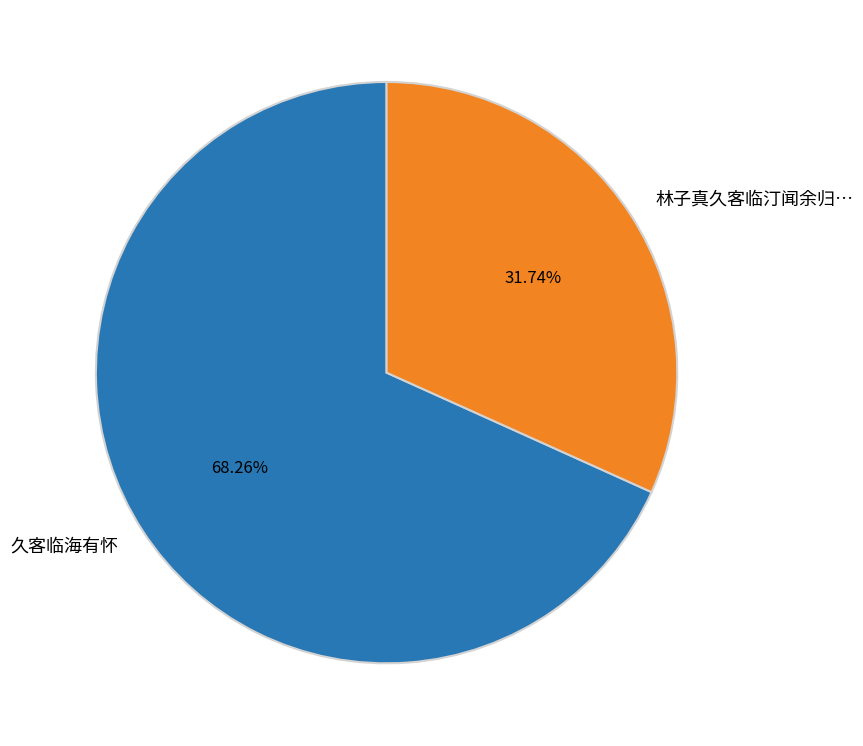

Which slice is the smallest?

林子真久客临汀闻余归…